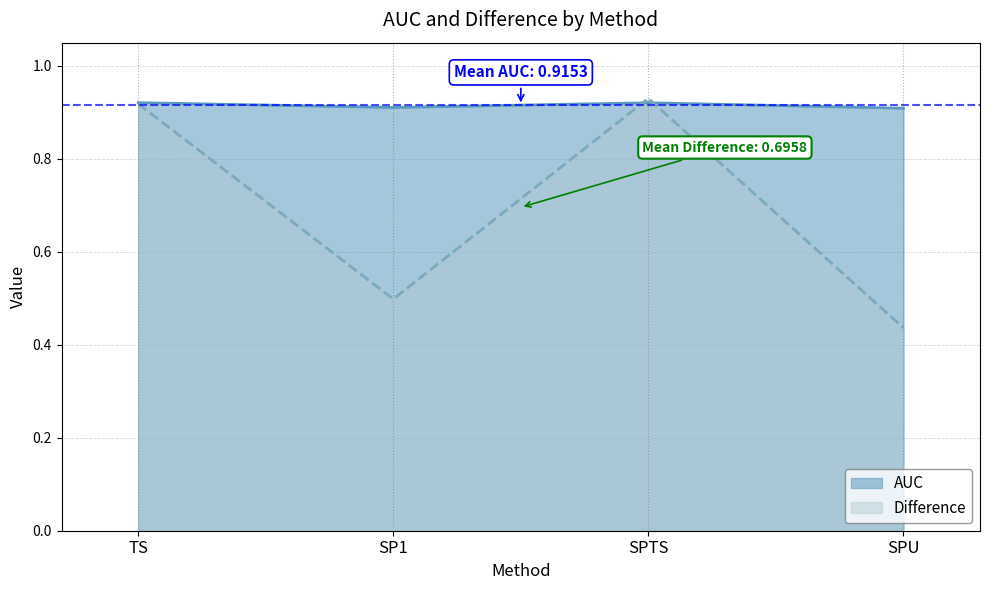

True or false: Difference and AUC intersect in this chart.

True